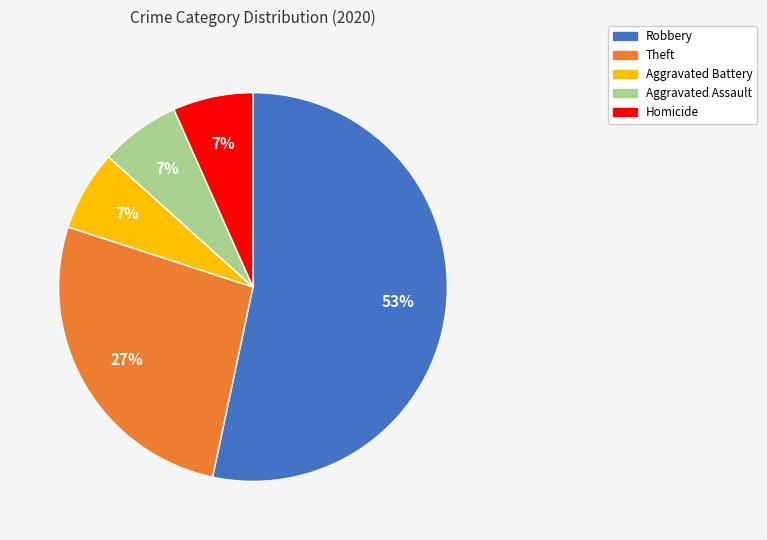

Does Robbery represent more than half of the total?

Yes